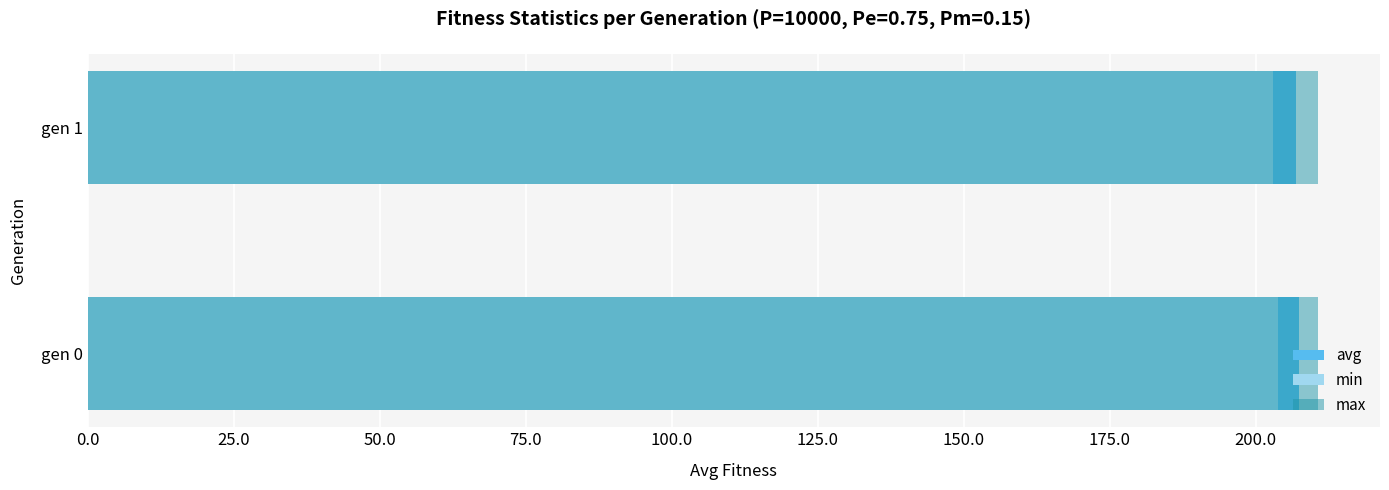

What is the value of the max bar at the 2nd from the left?

210.7